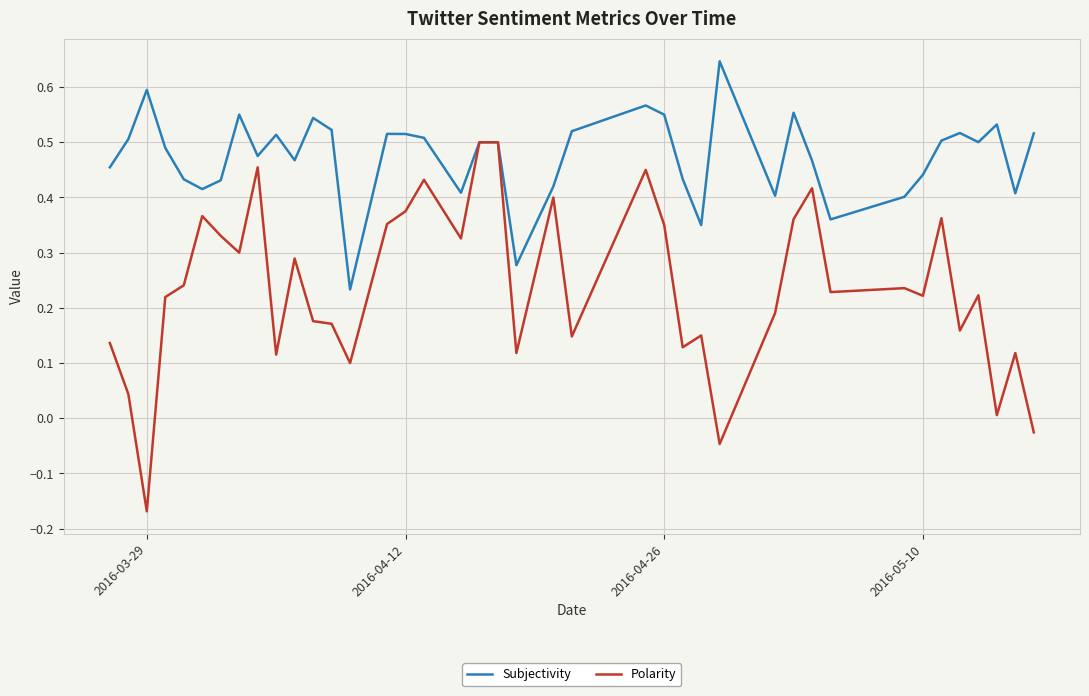

Which series has the largest total across all categories?

Subjectivity